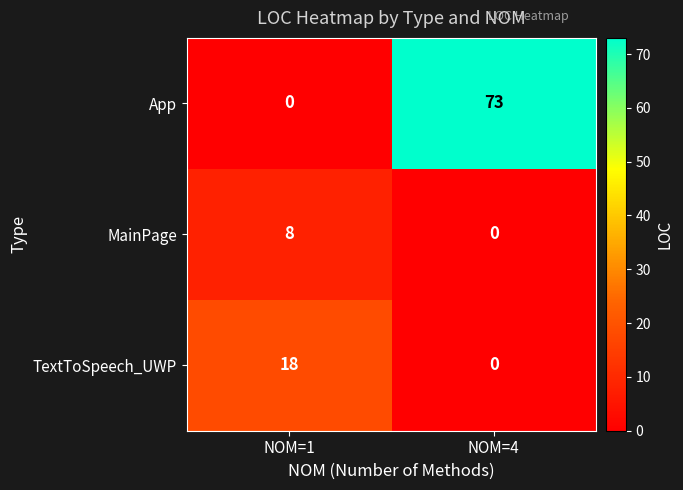

What is the sum of the App values at NOM=4 and NOM=1?

73